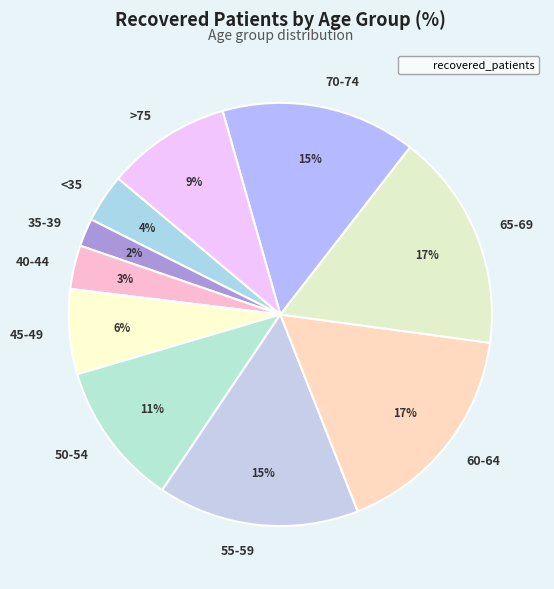

What percentage is the 55-59 slice, to the nearest percent?

15%